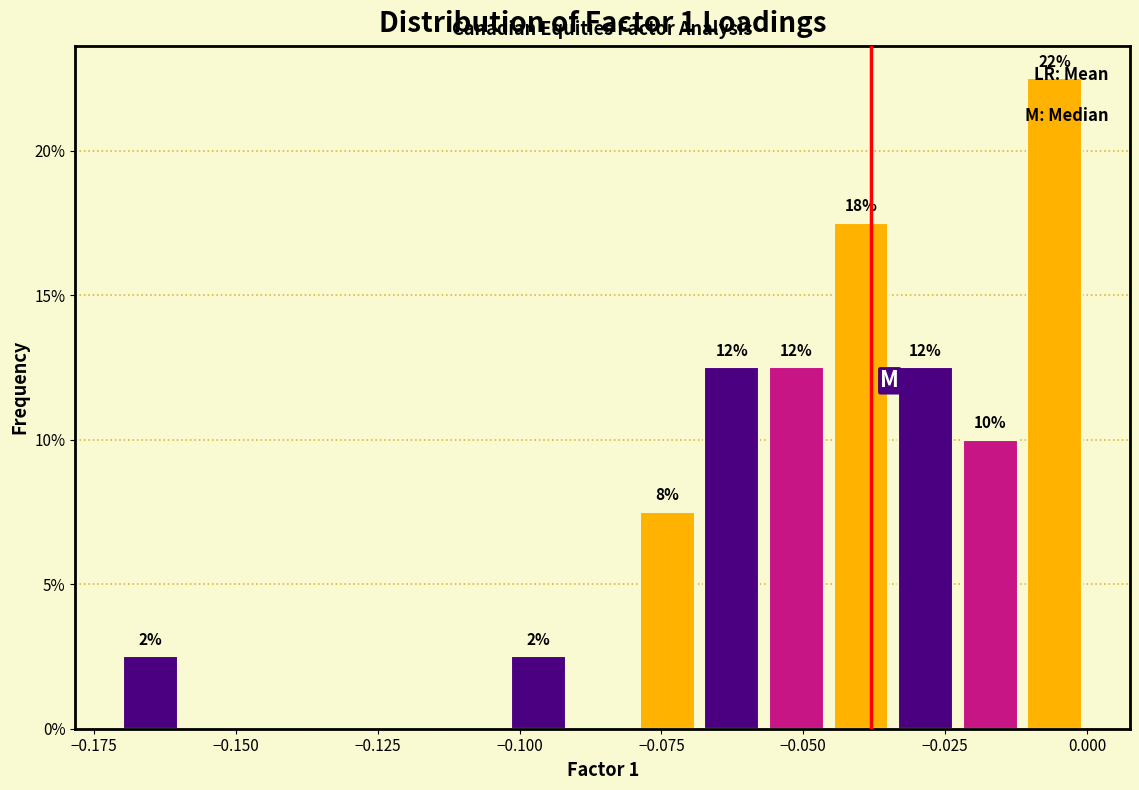

Around what value on the x-axis is the tallest bar? Give the approximate position of its centre, as read against the axis.

-0.005